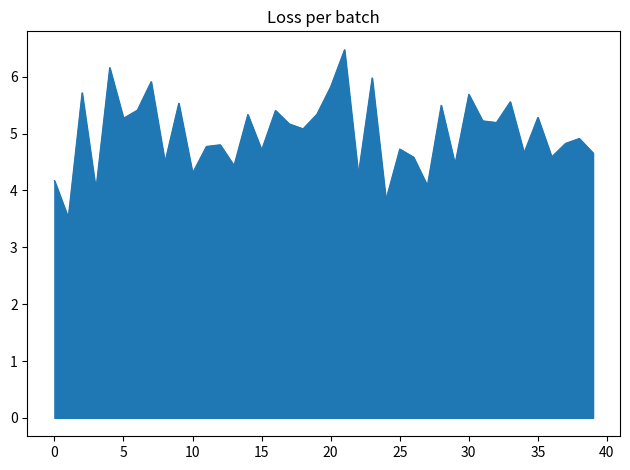

What is the difference between the second highest and minimum values?

2.6